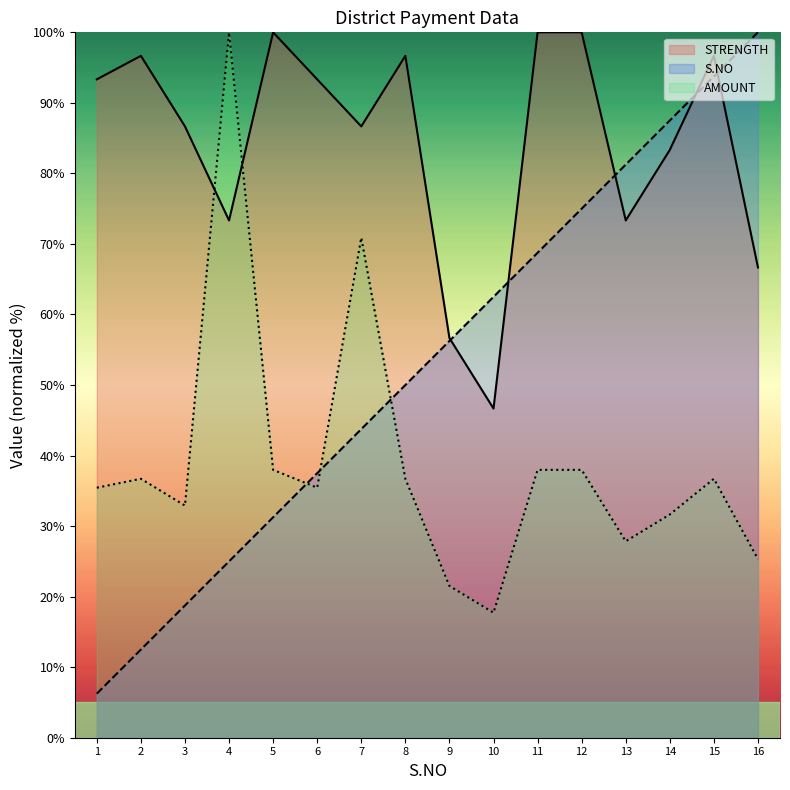

Where is the first local minimum for STRENGTH?

4